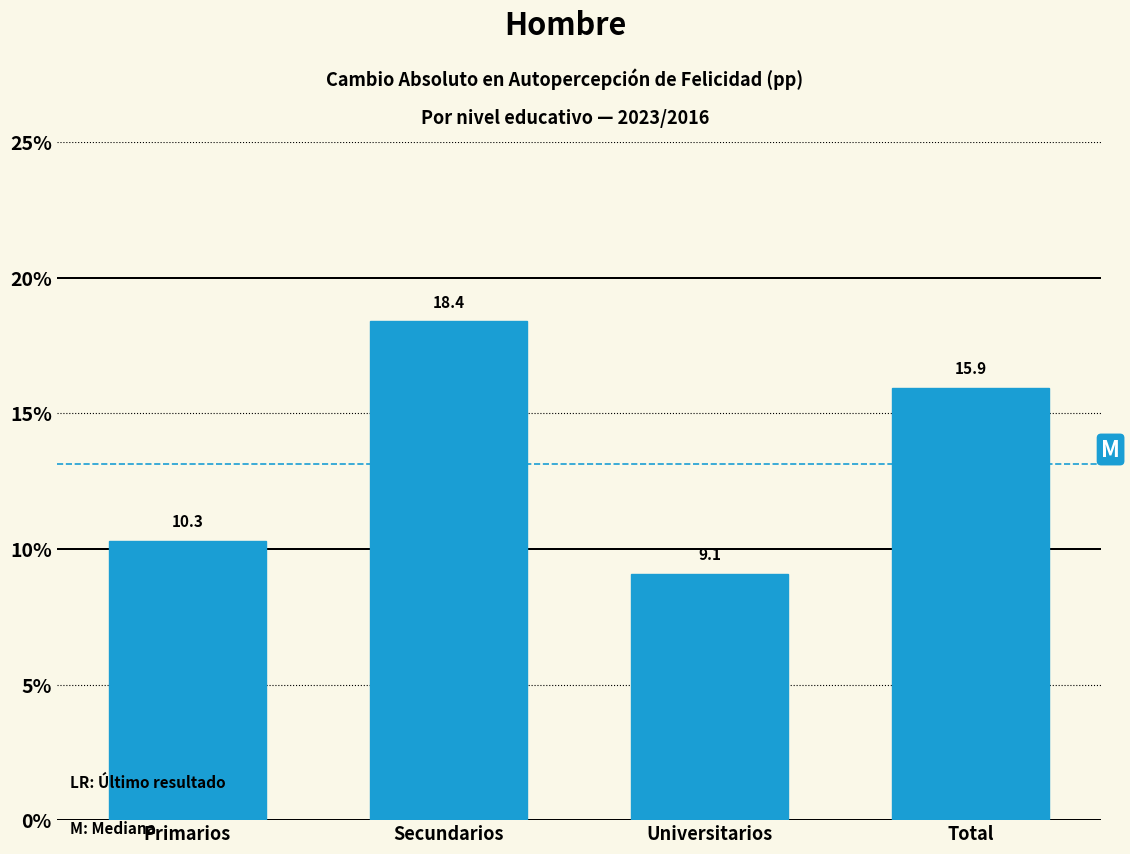

Reading left to right, what are all the values shown in this chart?

Primarios=10.3	Secundarios=18.4	Universitarios=9.1	Total=15.9